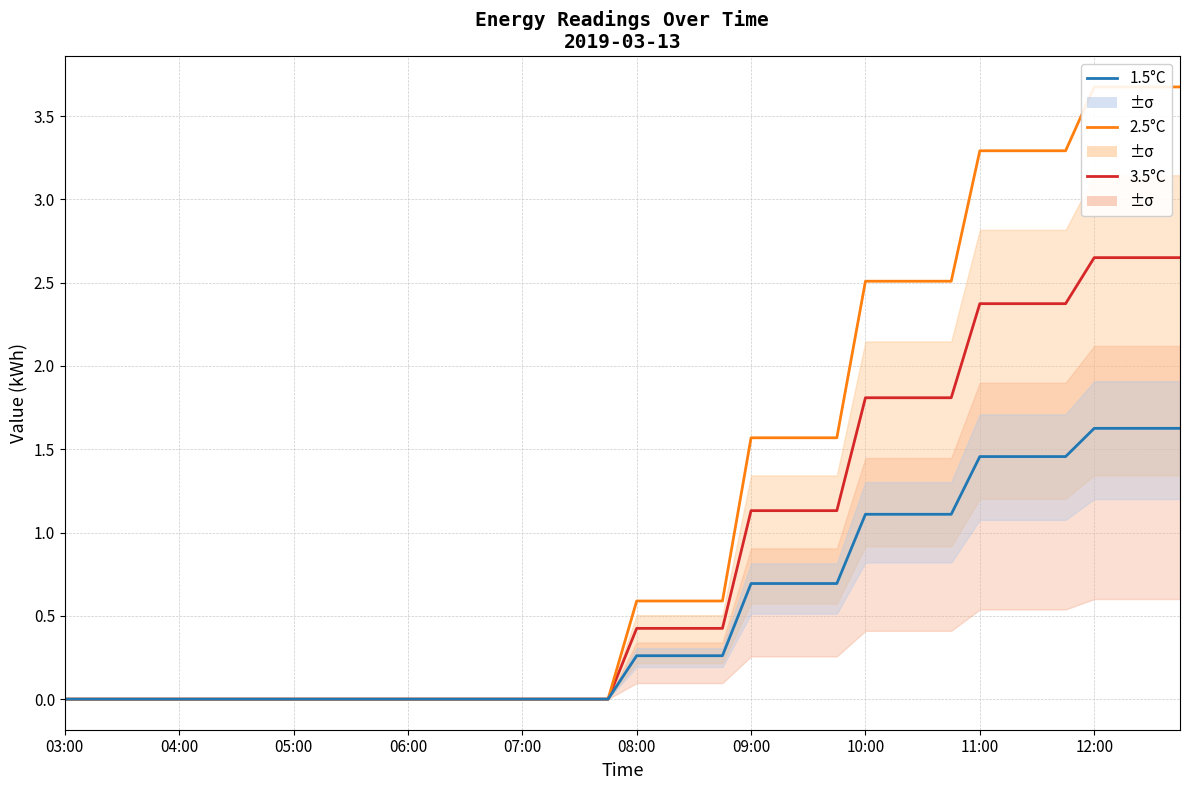

True or false: 2.5°C and 3.5°C intersect in this chart.

False